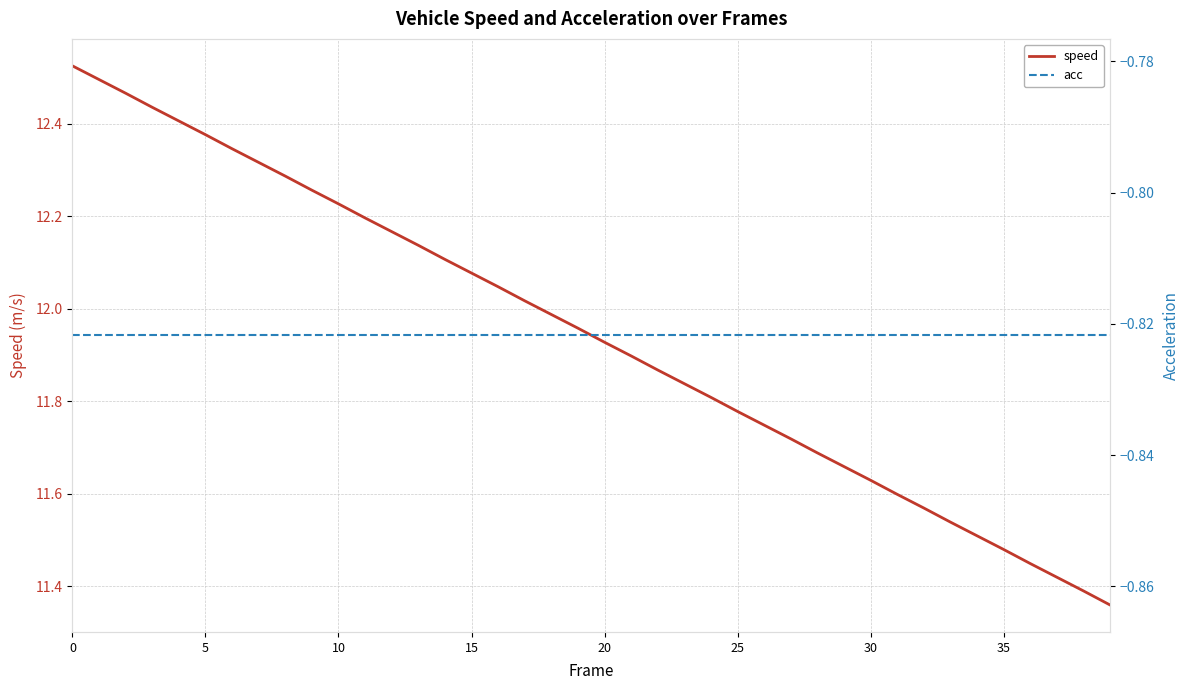

What is the average value of the speed series?

11.9